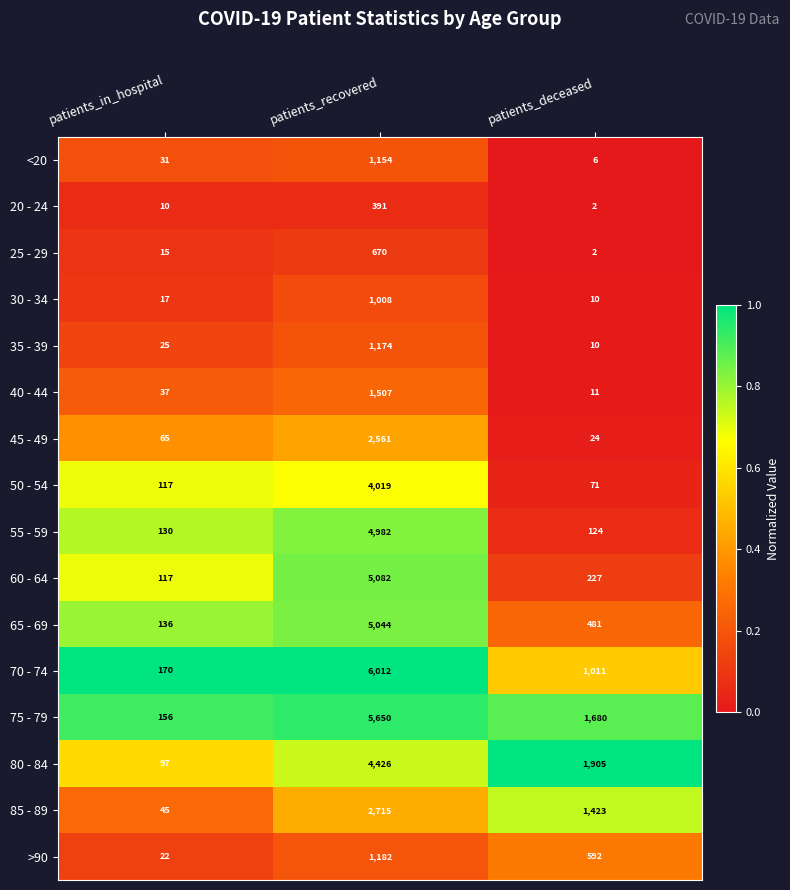

Which category has the lowest value in the 75 - 79 series?

patients_in_hospital